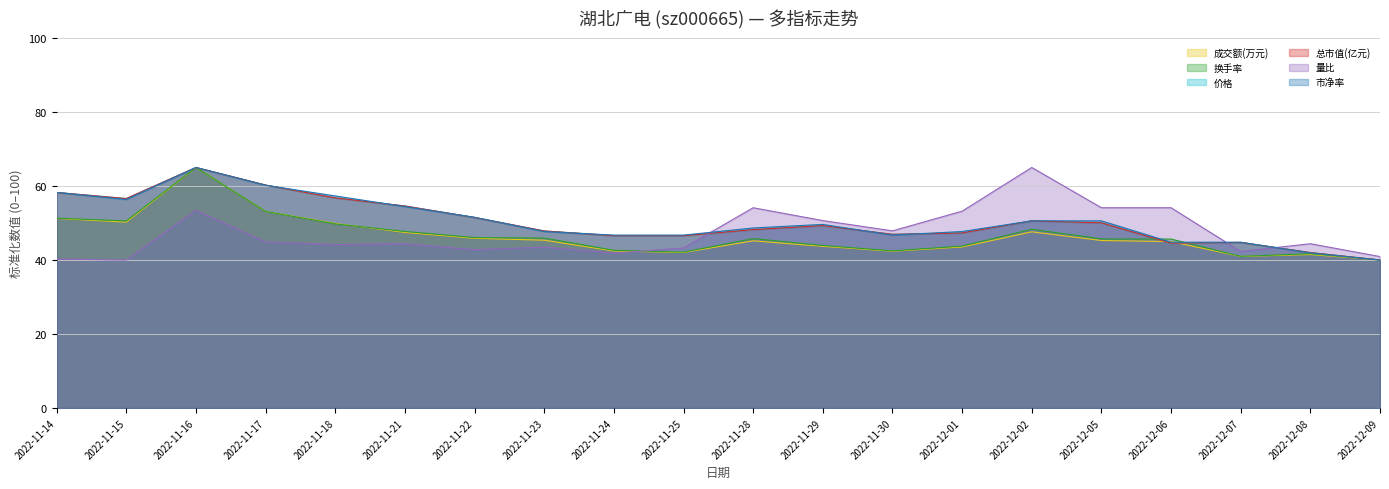

True or false: 量比 has a value of 35.4 at 2022-12-02.

False